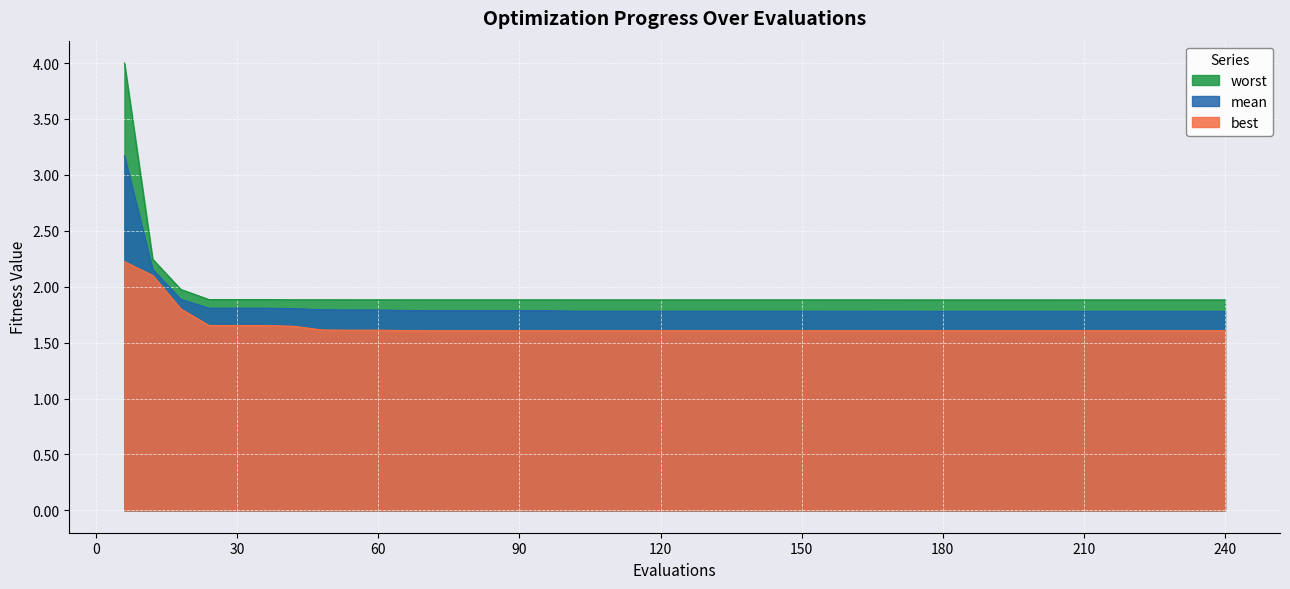

Rank the series at 78 from lowest to highest value.

best, mean, worst